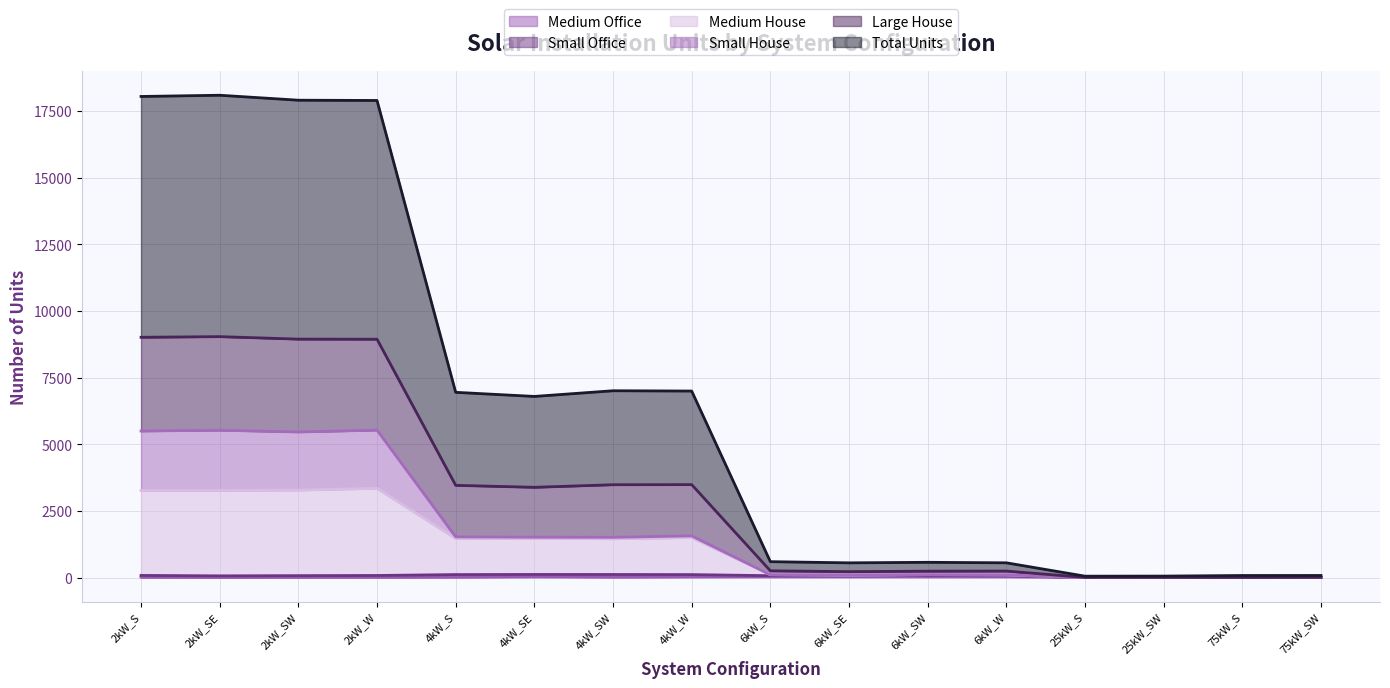

True or false: Large House has a value of 7 at 25kW_SW.

False